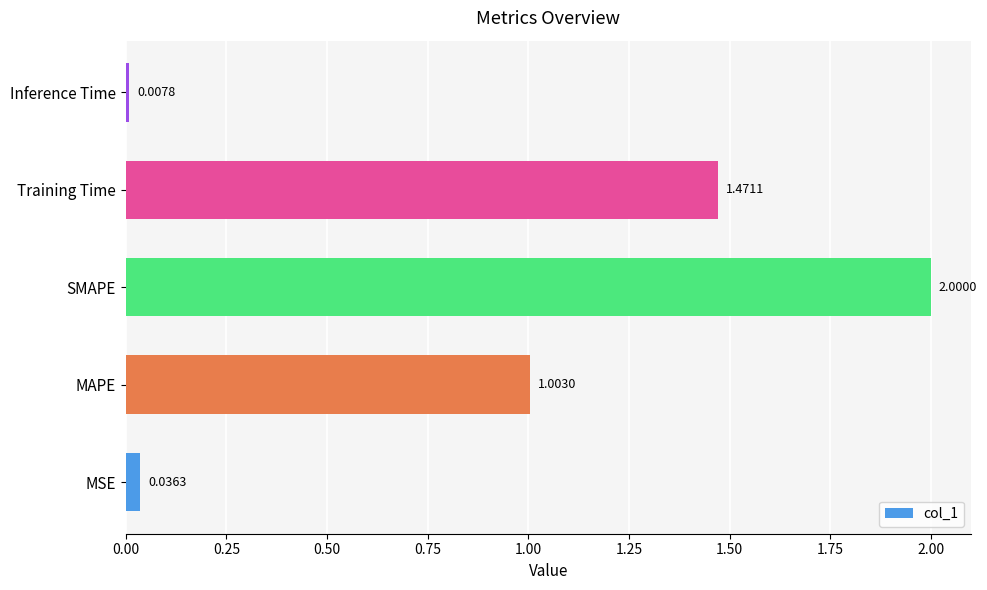

What is the difference between the maximum and second lowest values?

2.0